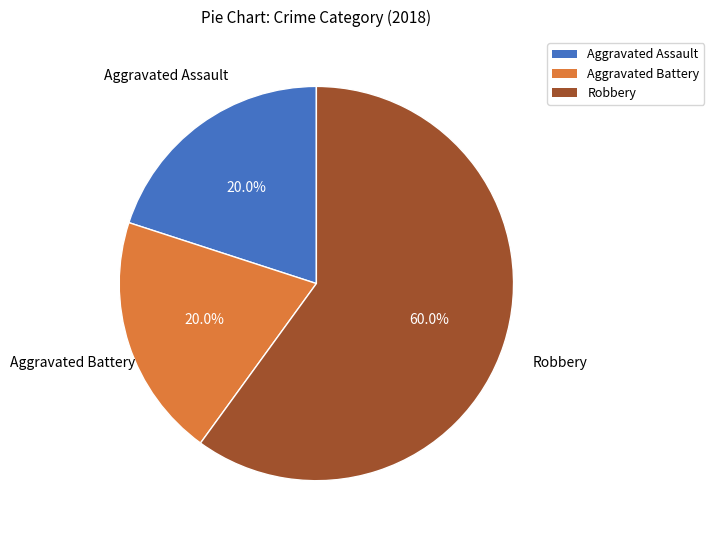

Is there any slice that represents more than half of the pie?

Yes